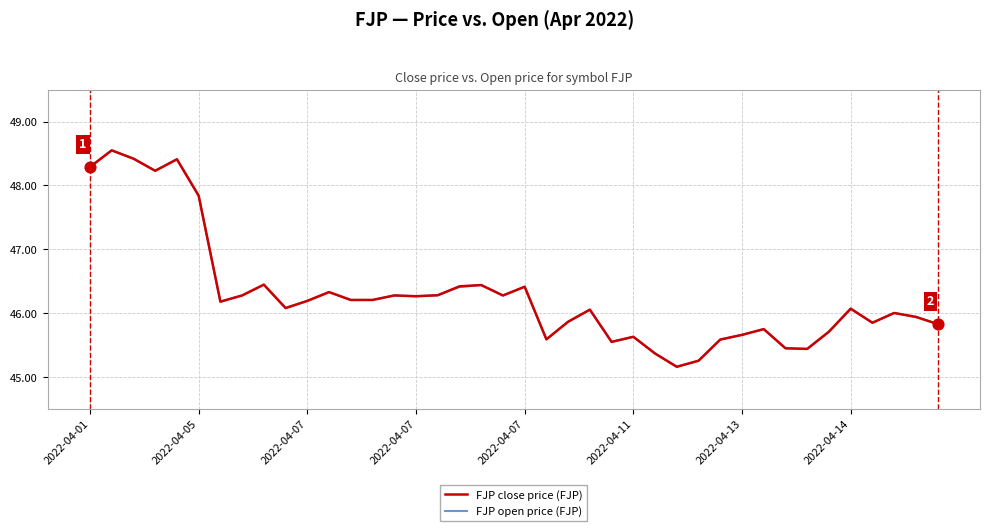

What are all the series names shown in the legend?

FJP close price (FJP), FJP open price (FJP)